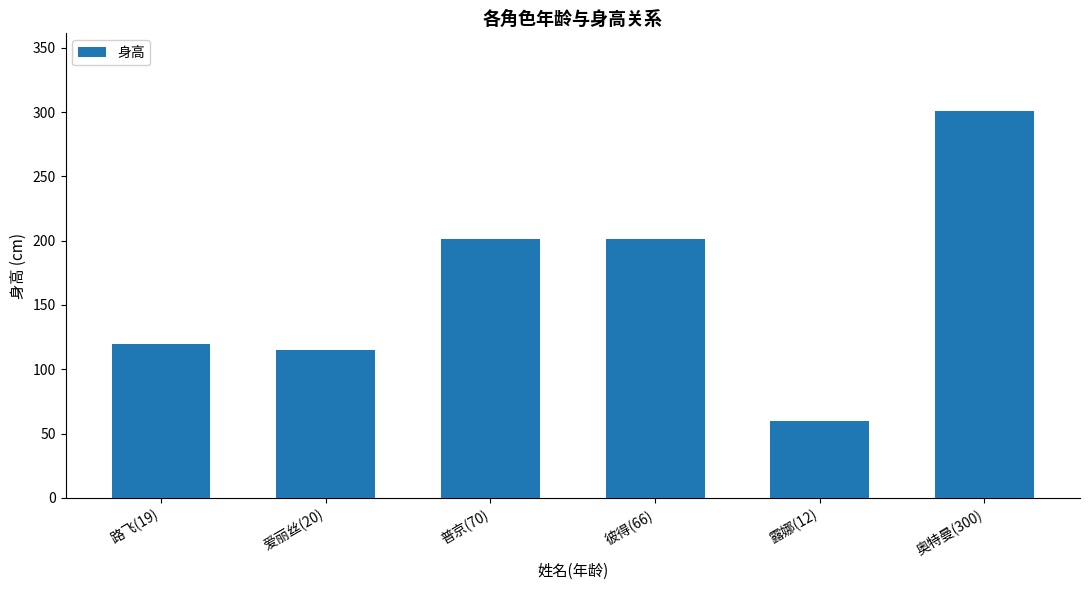

What is the value of the 1st bar from the left?

120